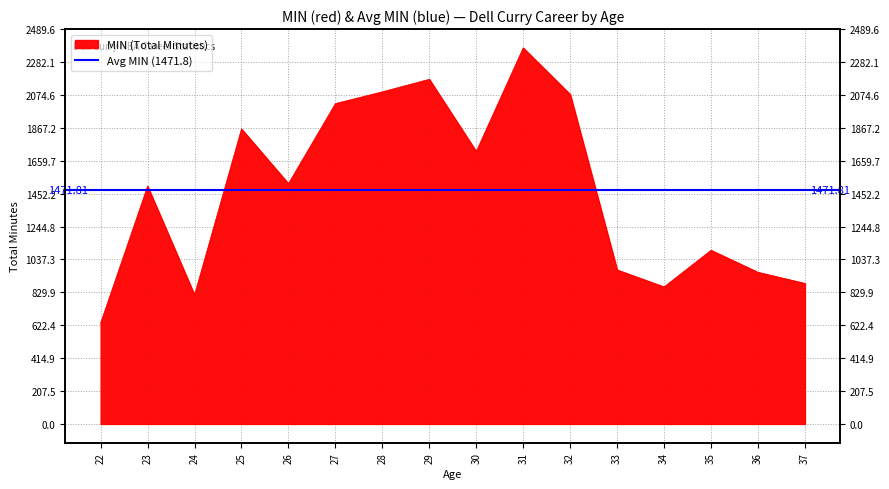

At which label is the value closest to 1503?

23